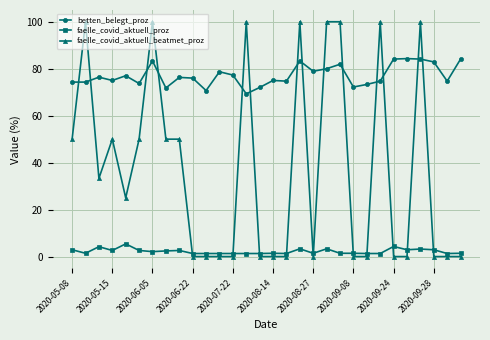

True or false: faelle_covid_aktuell_proz has more than 2 interior local peaks.

True